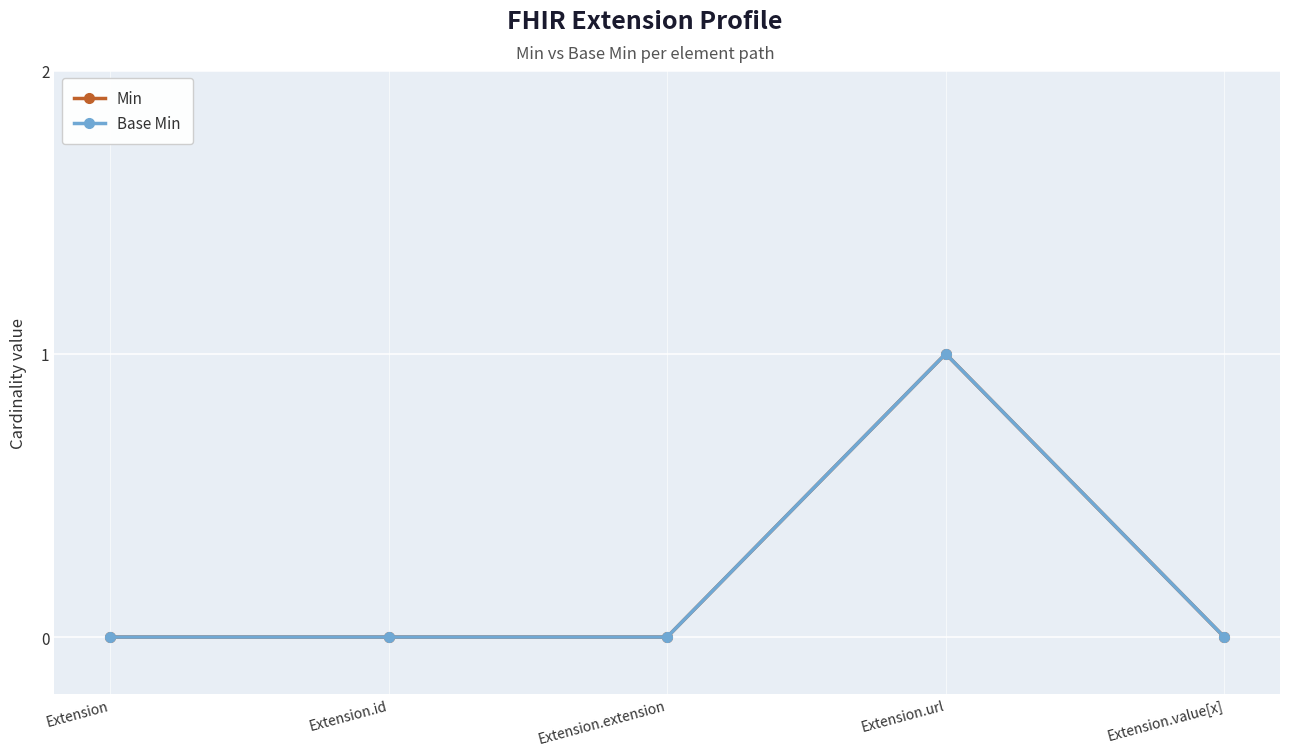

Is this an area chart (filled region under the line)?

No